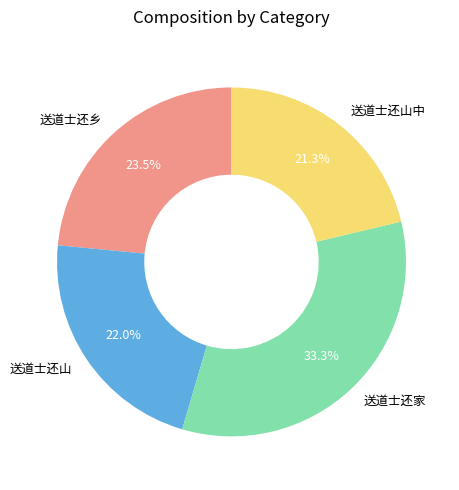

What is the ratio of the value at 送道士还乡 to the value at 送道士还山中?

1.1